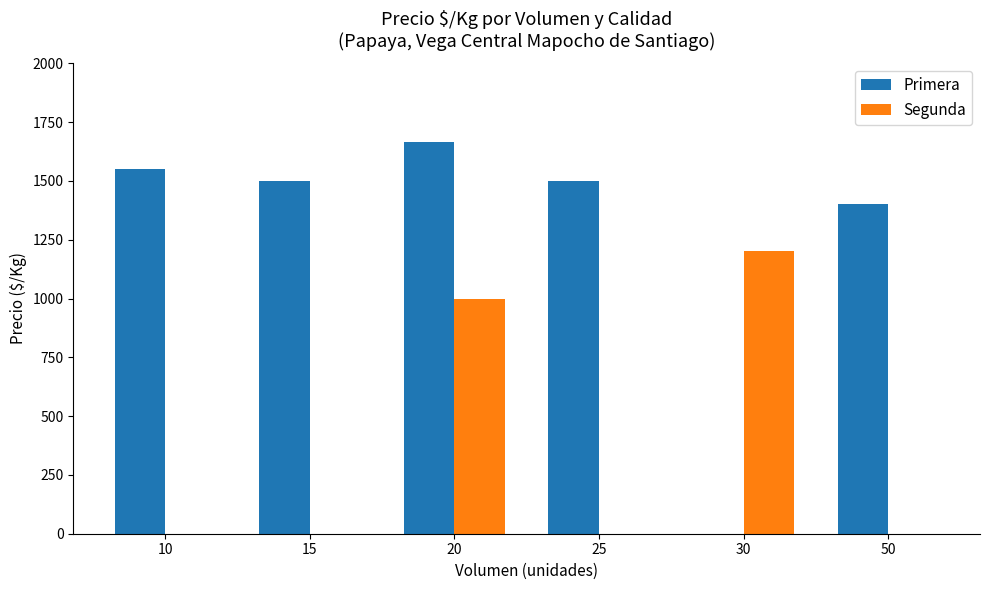

At which label does Primera first exceed 1500?

10